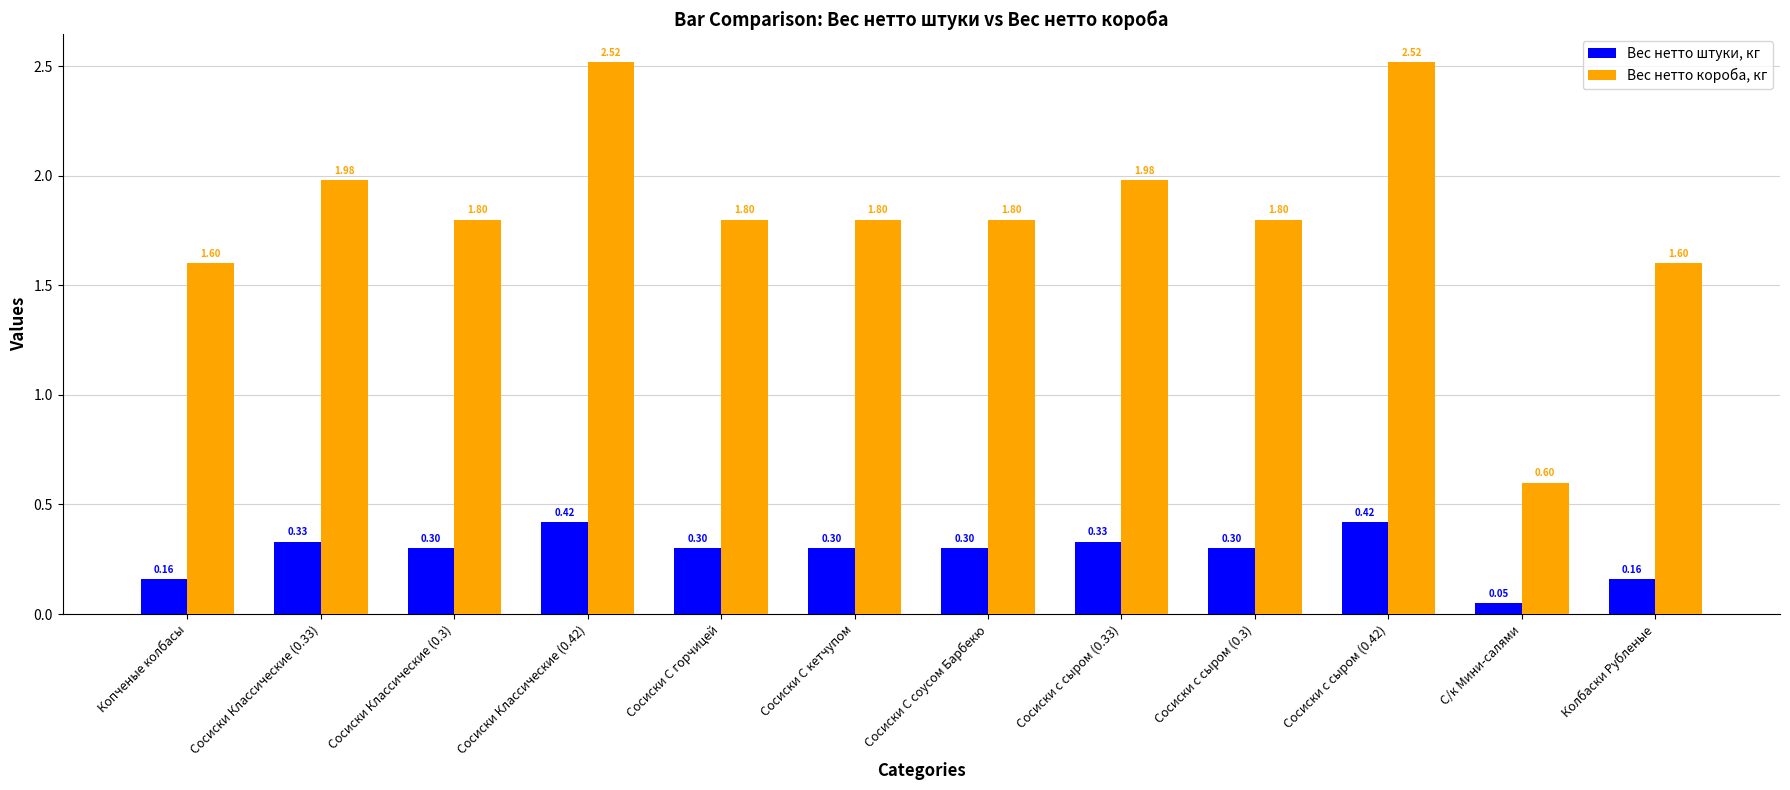

Which series changed the most between Сосиски с сыром (0.3) and Сосиски с сыром (0.42)?

Вес нетто короба, кг